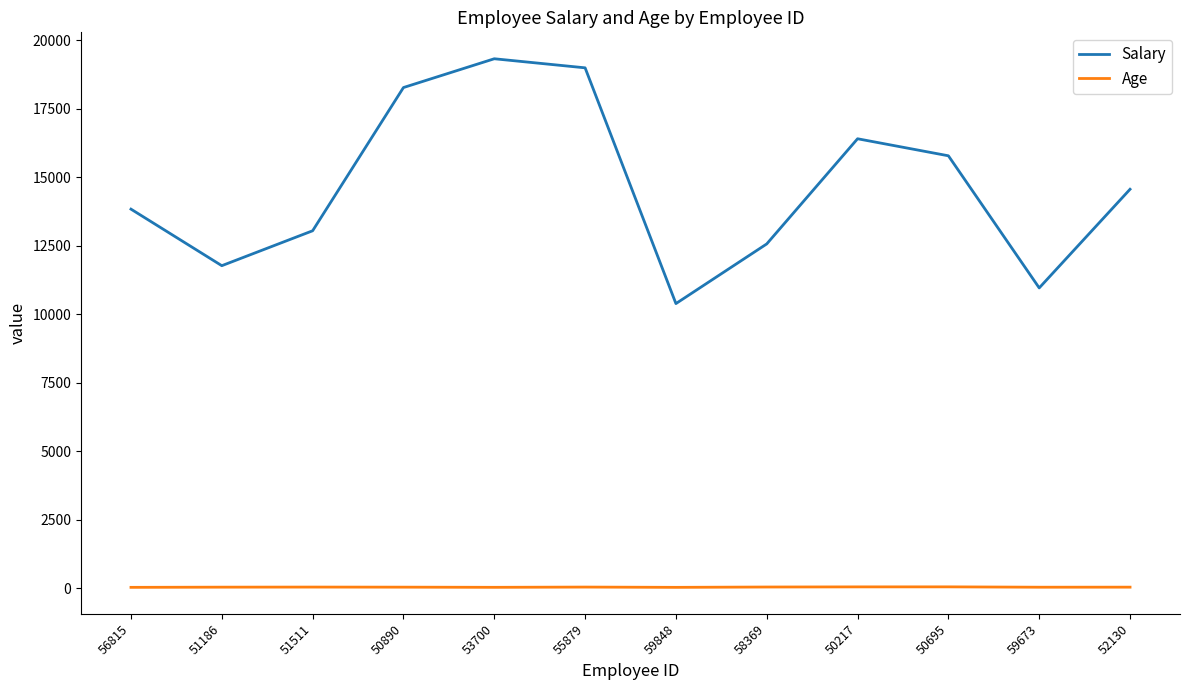

How many lines are shown in the chart?

2